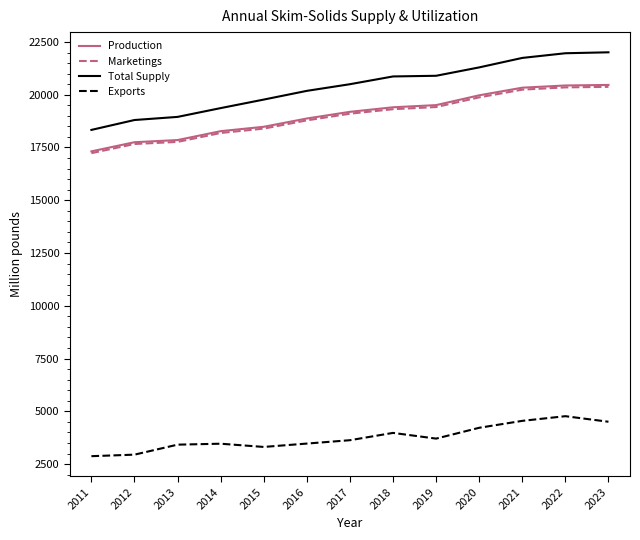

What is the difference between the second highest and second lowest values in the Production series?

2687.8